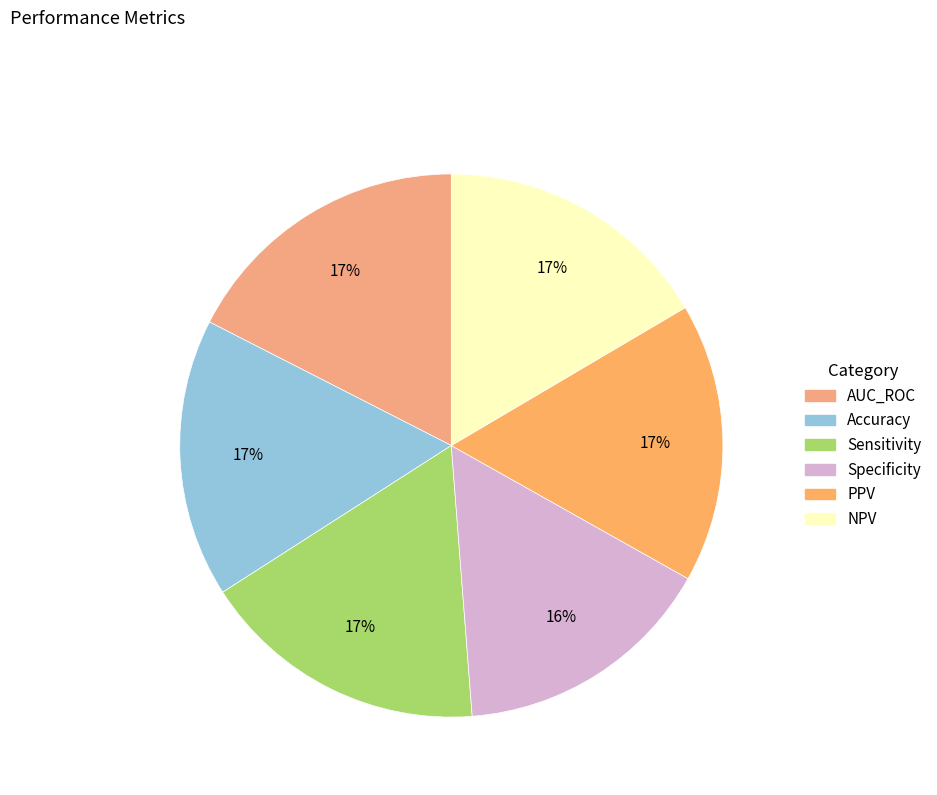

Which has a higher value, Specificity or Accuracy?

Accuracy